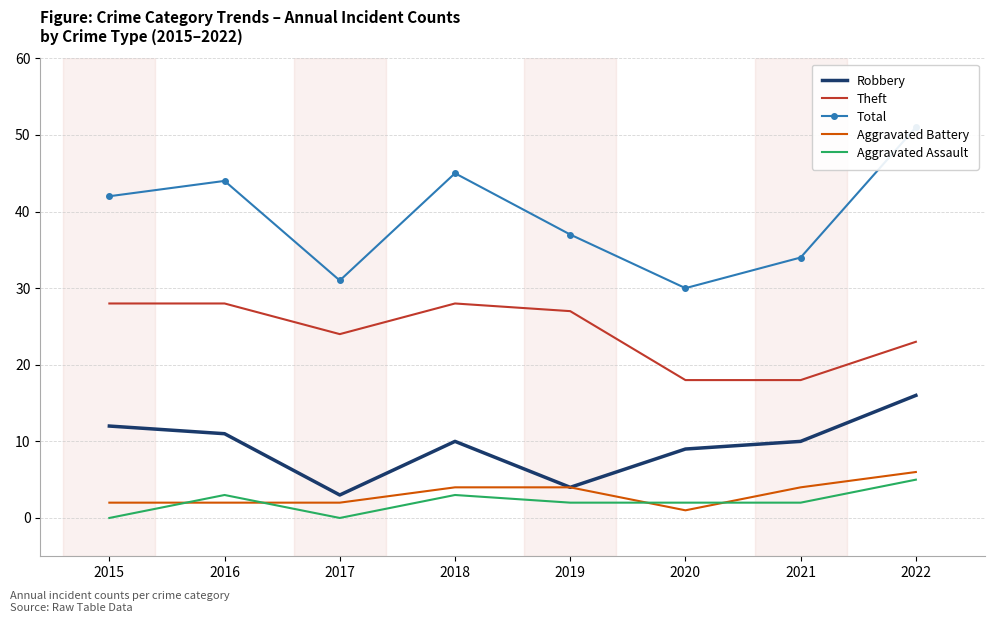

True or false: Aggravated Assault and Theft intersect in this chart.

False